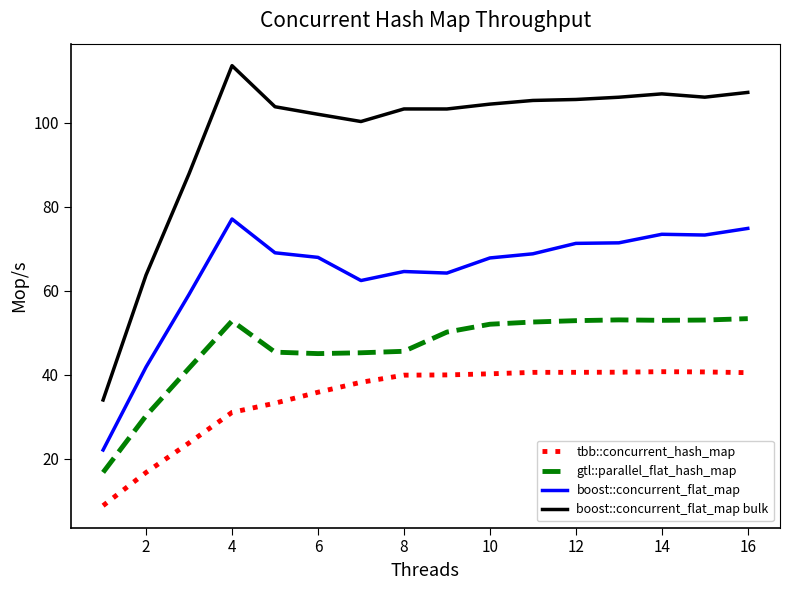

Which series has the largest range (max minus min)?

boost::concurrent_flat_map bulk